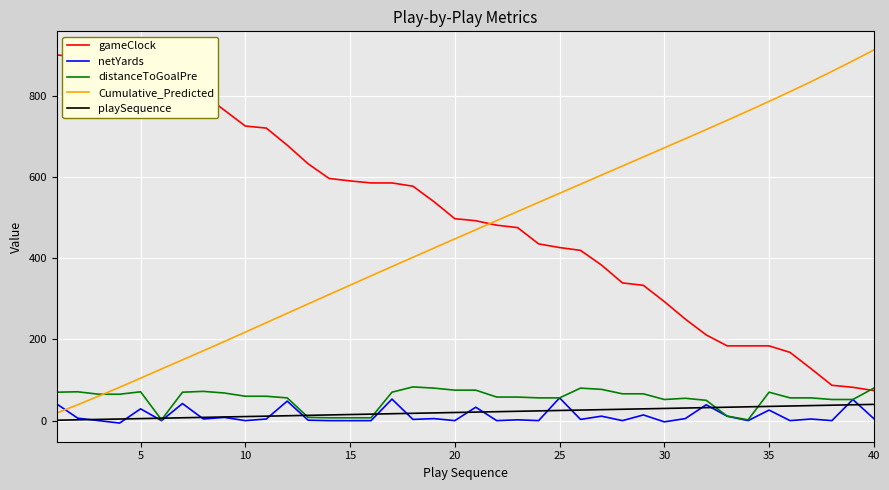

What is the greatest value displayed?

912.2